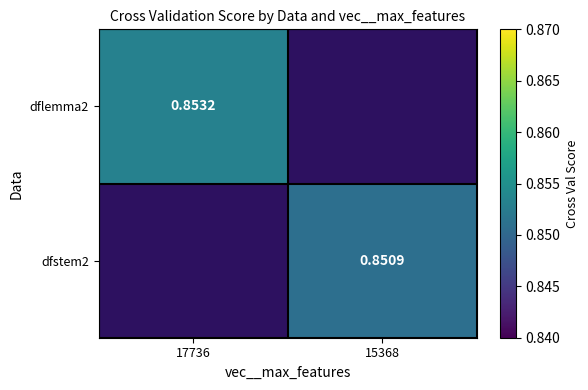

What is the smallest value displayed?

0.9